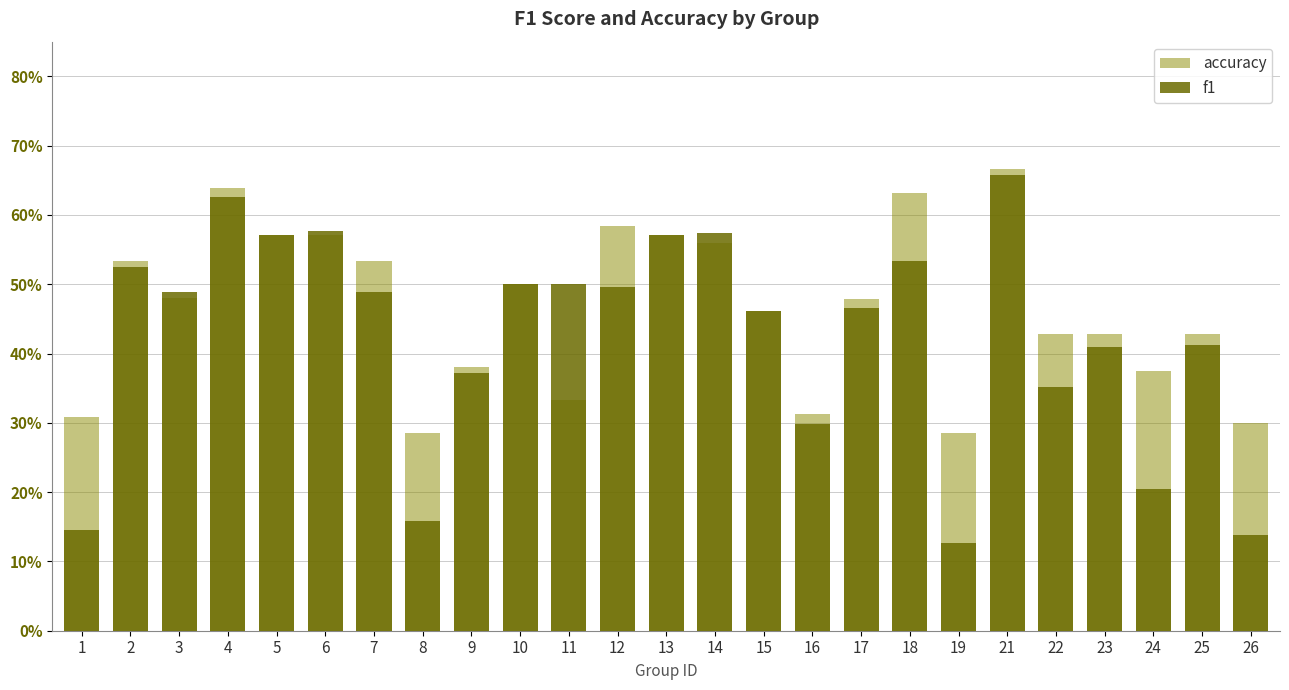

What is the sum of the f1 values at 17 and 19?

0.6